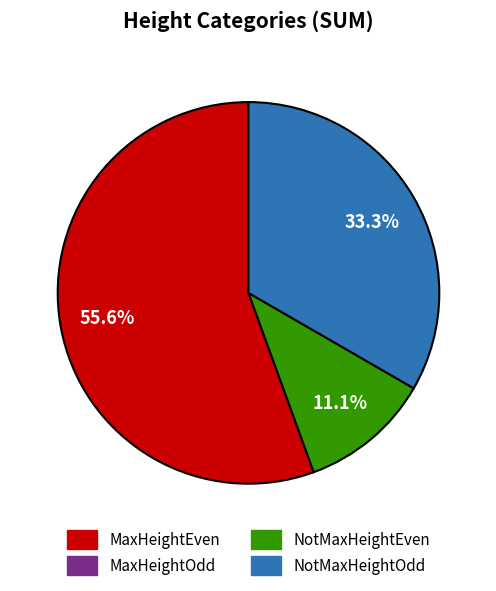

Is there a majority slice in this chart?

Yes